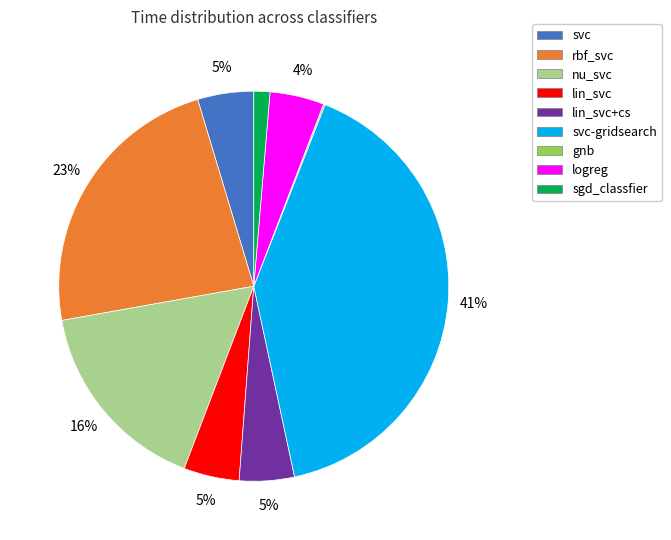

Between sgd_classfier and lin_svc+cs, which is larger?

lin_svc+cs